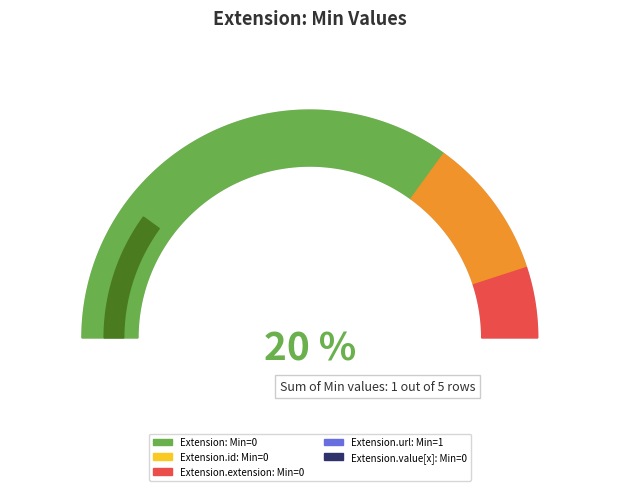

Which has a higher value, Extension.value[x] or Extension?

Extension.value[x]